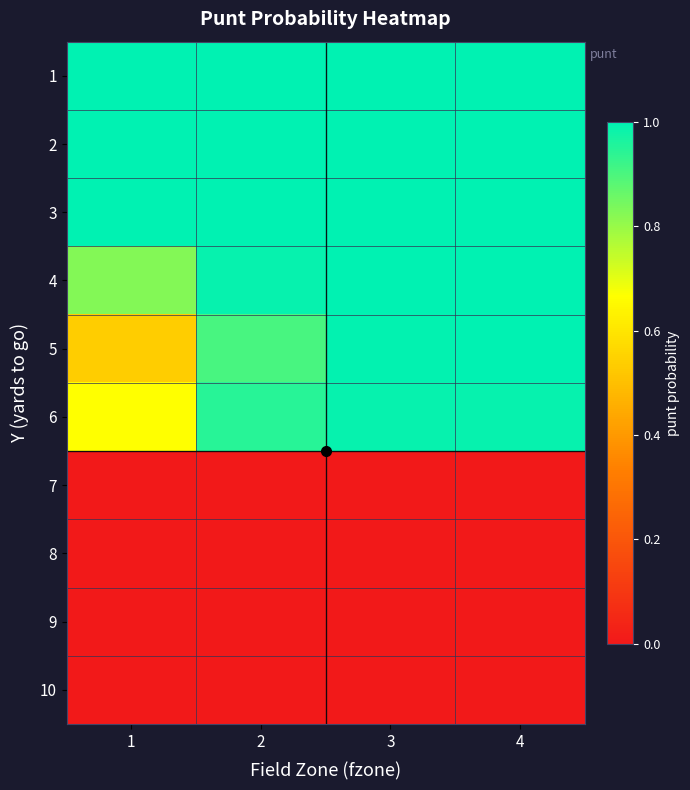

Reading right to left, extract all data points from this chart.

1: 4=1.0	3=1.0	2=1.0	1=1.0
2: 4=1.0	3=1.0	2=1.0	1=1.0
3: 4=1.0	3=1.0	2=1.0	1=1.0
4: 4=1.0	3=1.0	2=1.0	1=0.8
5: 4=1.0	3=1.0	2=0.9	1=0.5
6: 4=1.0	3=1.0	2=0.9	1=0.7
7: 4=0.0	3=0.0	2=0.0	1=0.0
8: 4=0.0	3=0.0	2=0.0	1=0.0
9: 4=0.0	3=0.0	2=0.0	1=0.0
10: 4=0.0	3=0.0	2=0.0	1=0.0